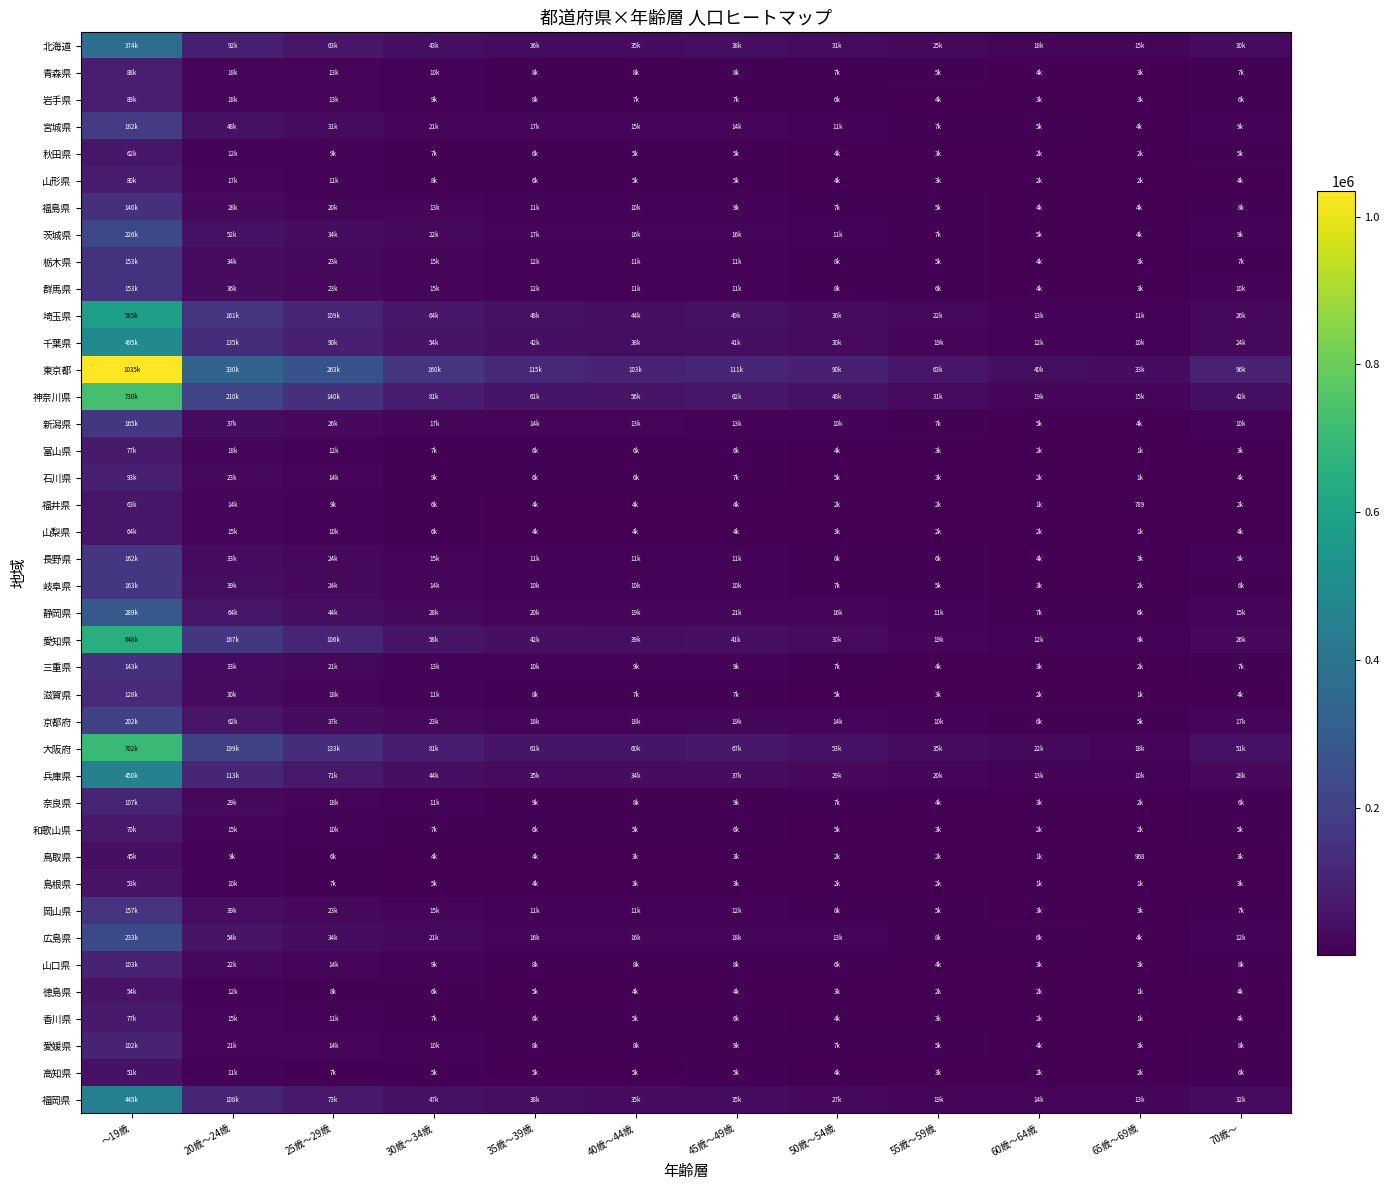

The value of 秋田県 at ～19歳 is 61863. True or false?

True